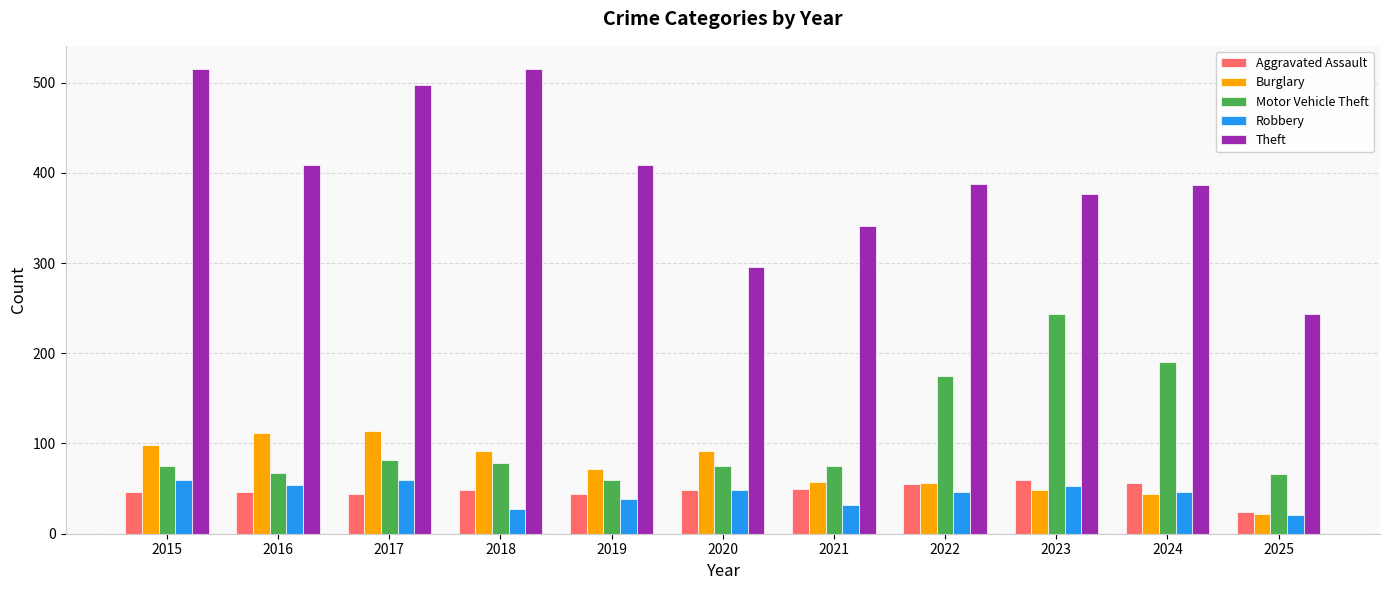

How many data points in Motor Vehicle Theft are less than 75?

3